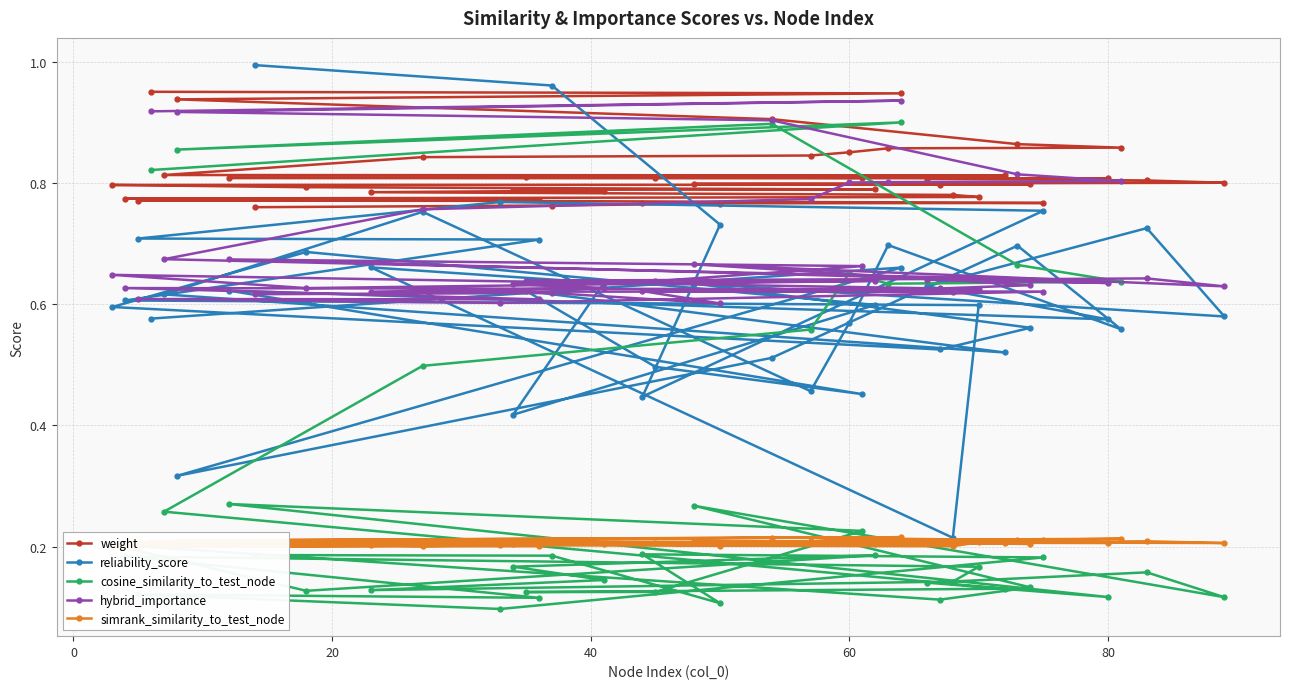

How many lines are shown in the chart?

5